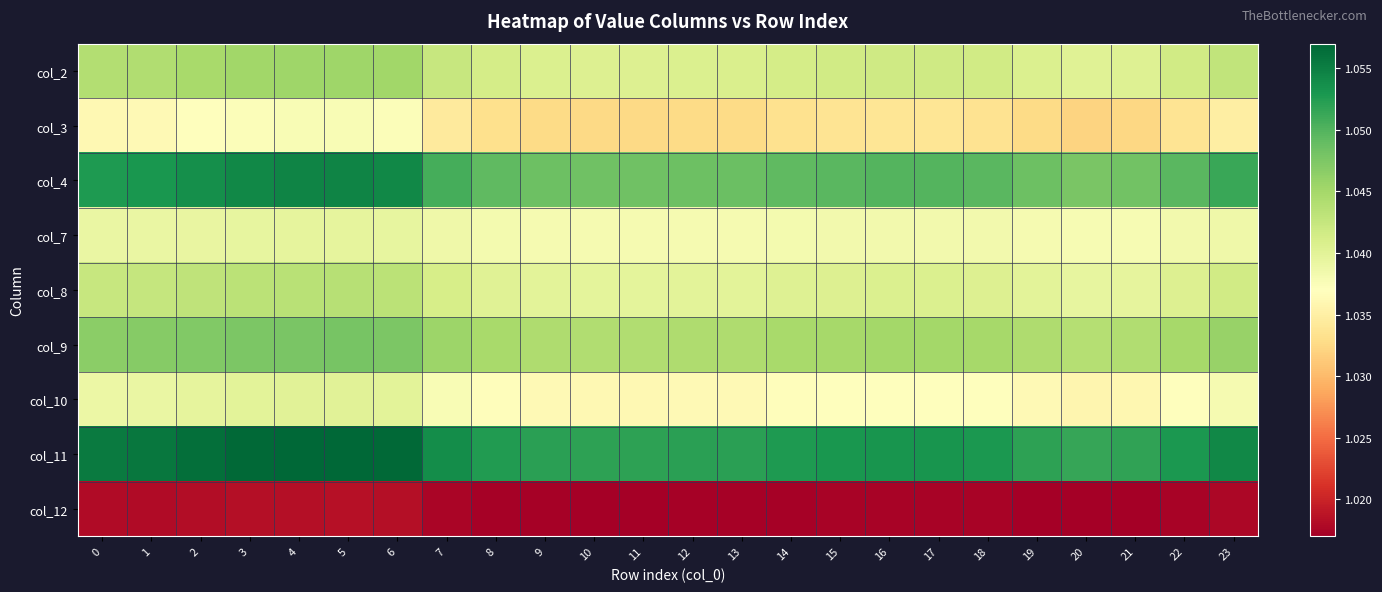

Which label corresponds to the smallest value in the chart?

20